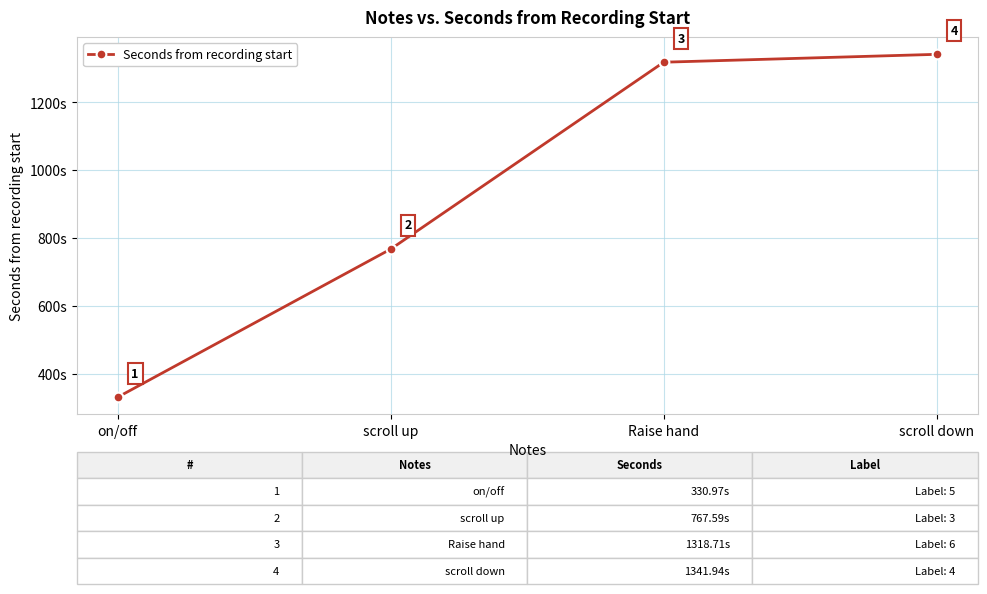

What is the sum of all values?

3759.2